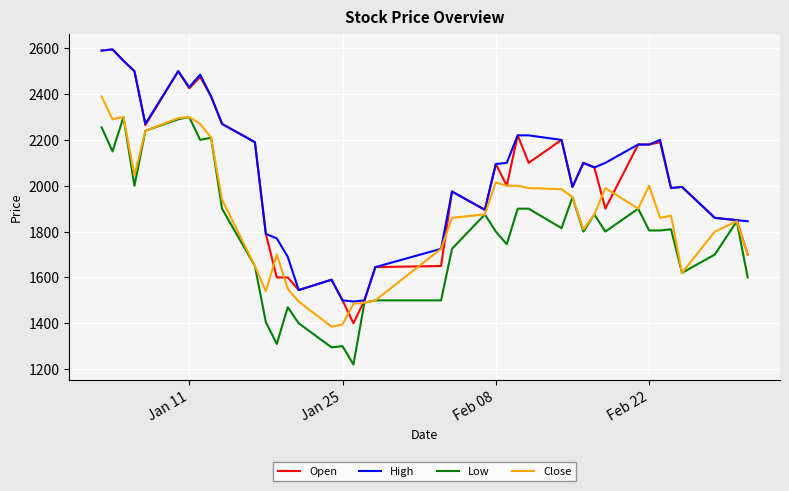

Does the chart display data point markers on the line(s)?

No